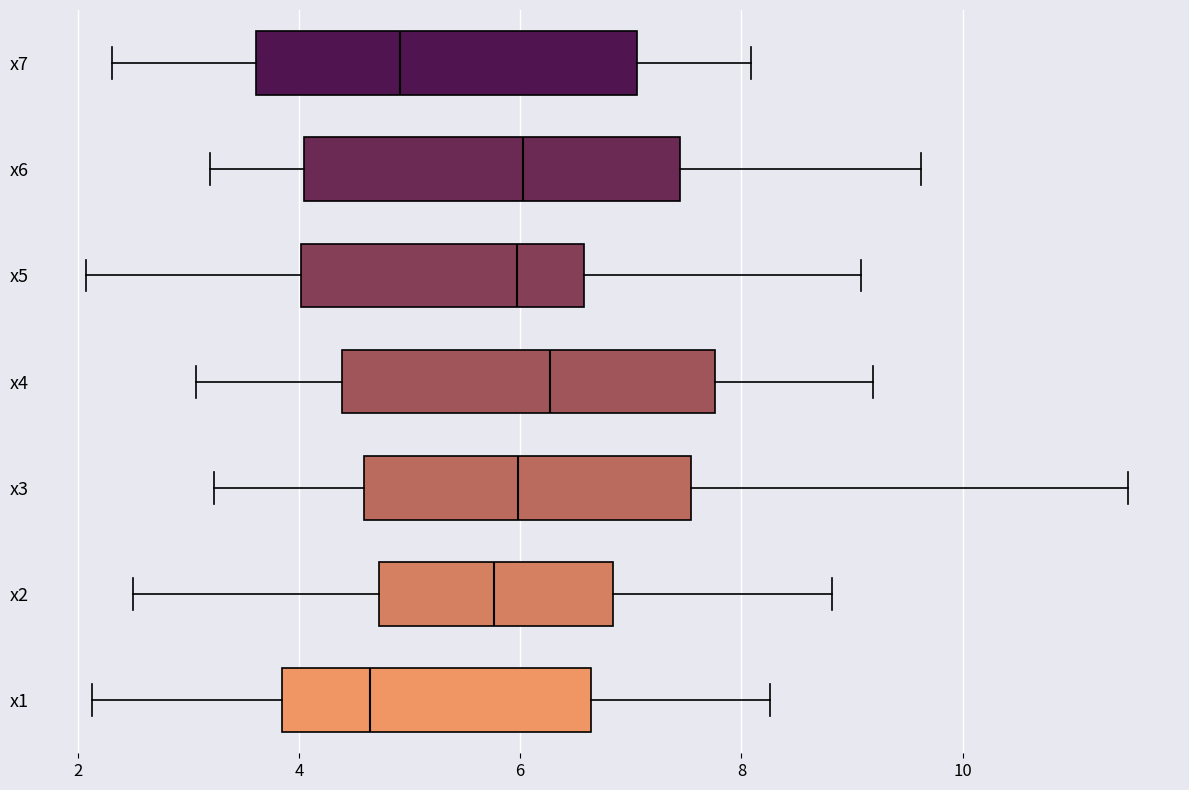

Reading bottom to top, transcribe this box plot: for each box, give where its median line is, the range the box spans, and where its two whiskers end, as read against the x-axis. The values are not printed on the chart, so give them approximately, as read against the axis.

x1: median 4.6, box 3.8 to 6.6, whiskers 2.2 to 8.2
x2: median 5.8, box 4.8 to 6.8, whiskers 2.4 to 8.8
x3: median 6.0, box 4.6 to 7.6, whiskers 3.2 to 11.4
x4: median 6.2, box 4.4 to 7.8, whiskers 3.0 to 9.2
x5: median 6.0, box 4.0 to 6.6, whiskers 2.0 to 9.0
x6: median 6.0, box 4.0 to 7.4, whiskers 3.2 to 9.6
x7: median 5.0, box 3.6 to 7.0, whiskers 2.4 to 8.0